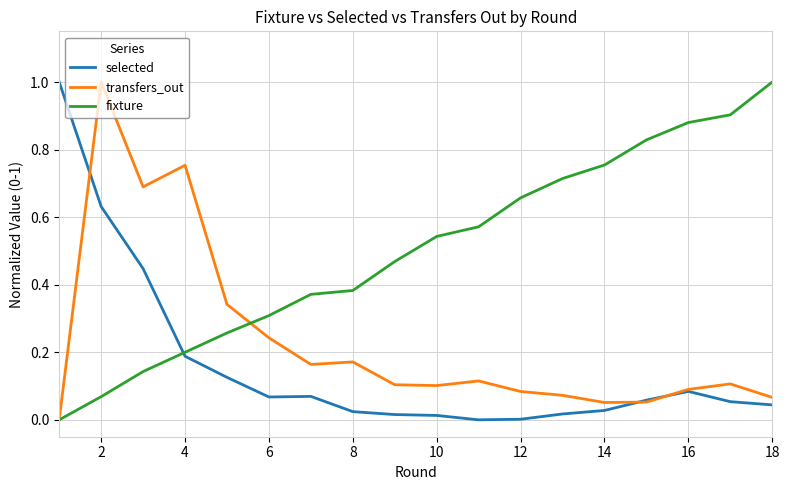

How many values in fixture are above zero?

17